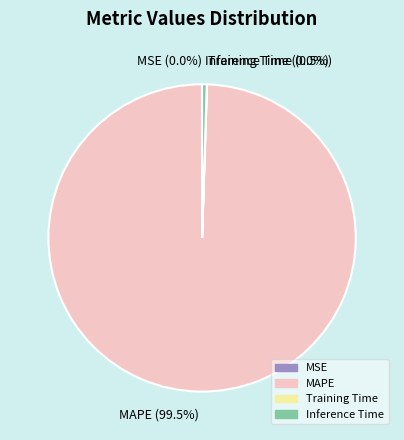

What is the largest slice in the pie chart?

MAPE